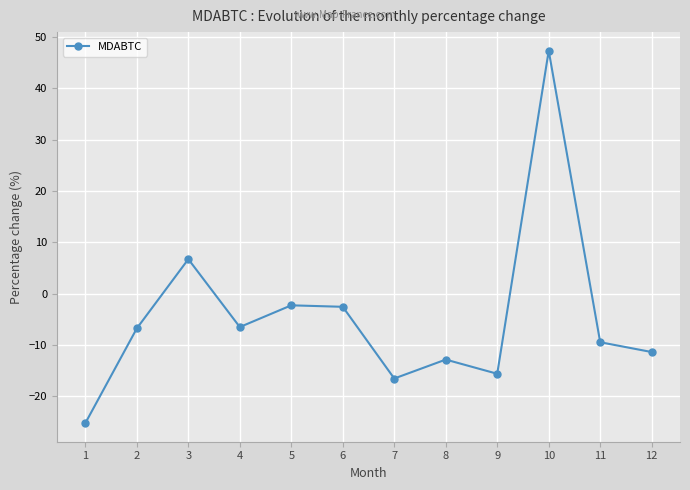

Is it true that the value at 4 is -11.3?

False